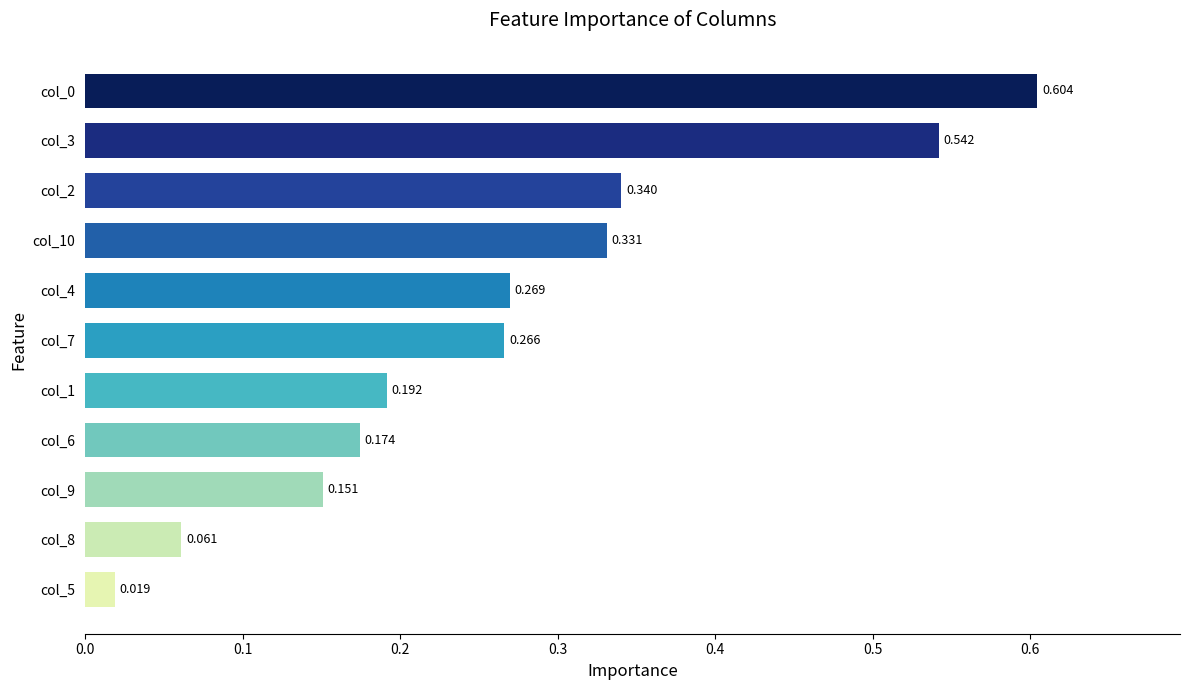

How many bars are there in total?

11